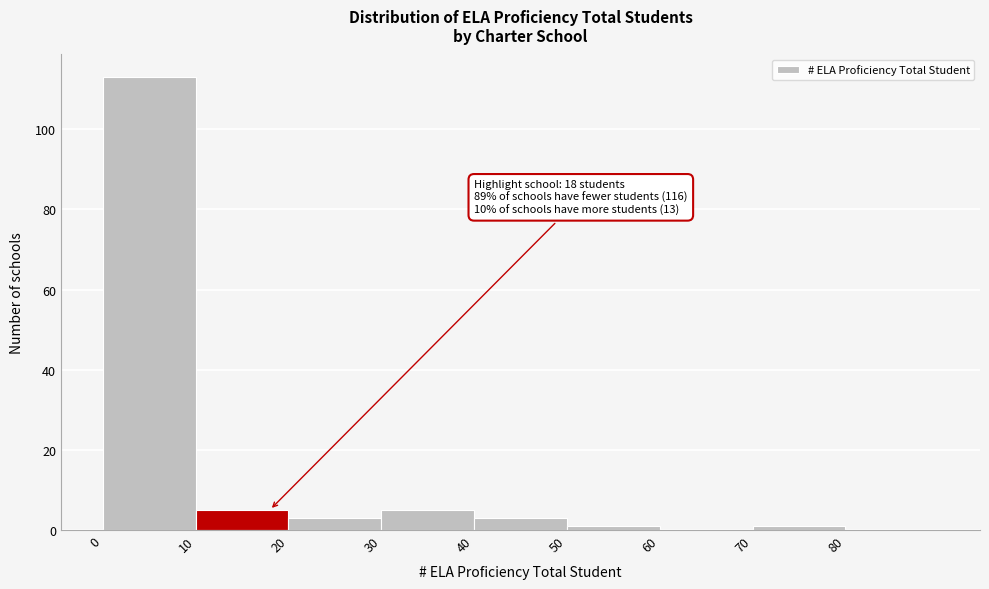

Which range on the x-axis has the tallest bar?

0 to 10